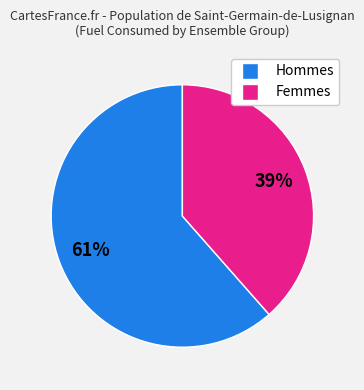

Does any single category account for the majority?

Yes